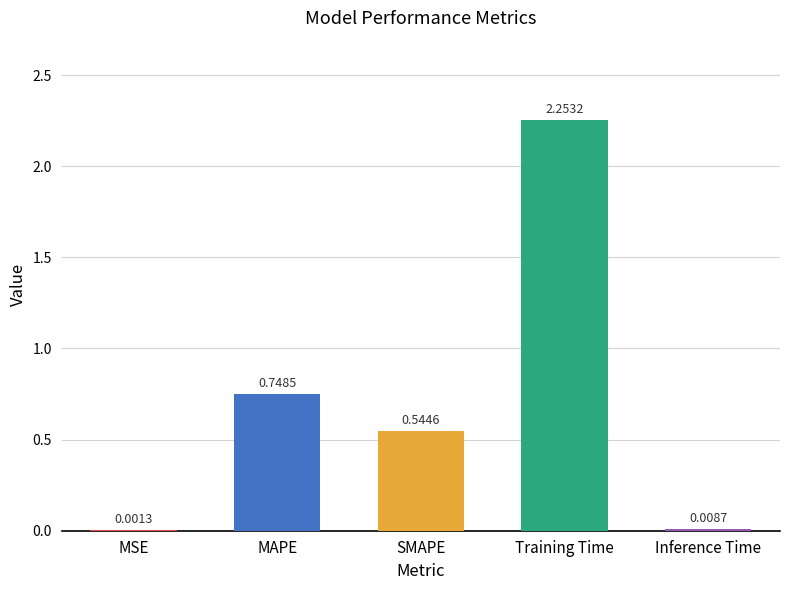

Which has a higher value, Training Time or SMAPE?

Training Time